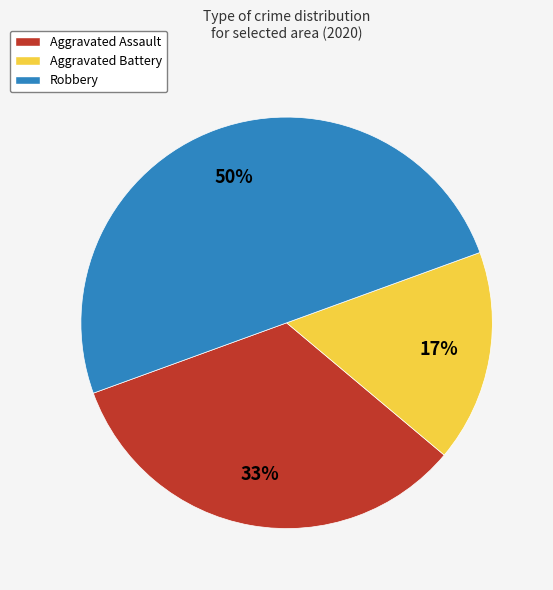

What is the ratio of the value at Aggravated Battery to the value at Aggravated Assault?

0.5